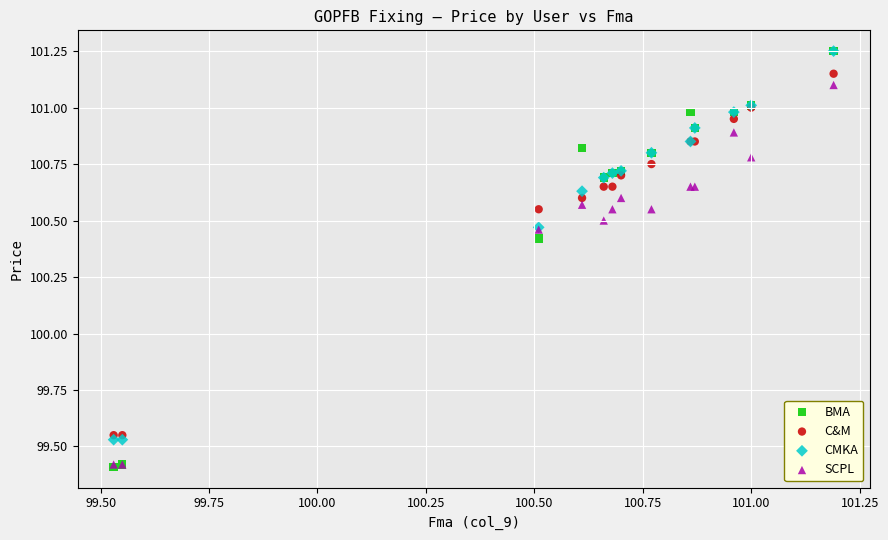

In the BMA series, what Y value is closest to 100?

100.4